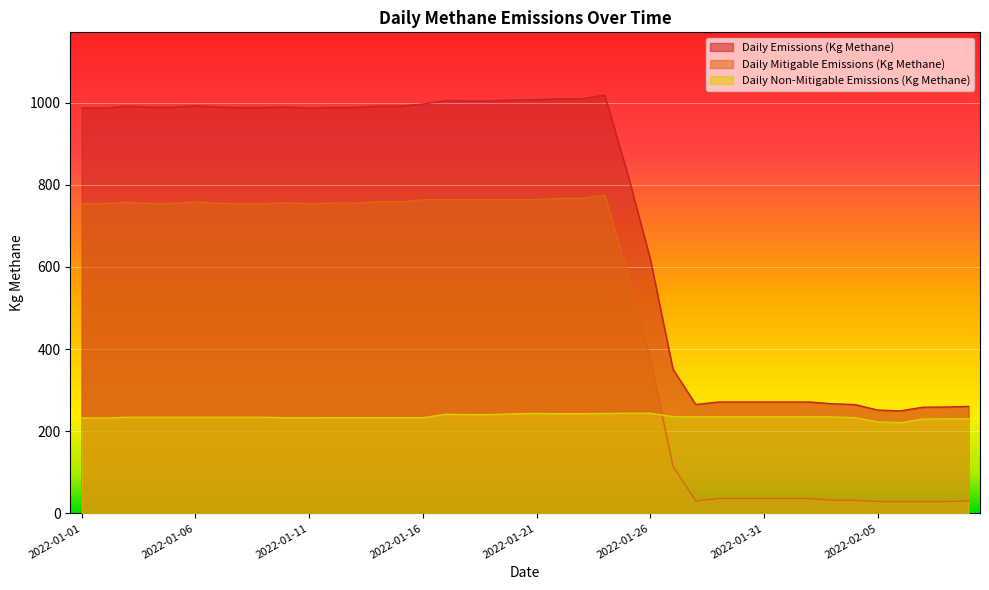

How many lines are shown in the chart?

3